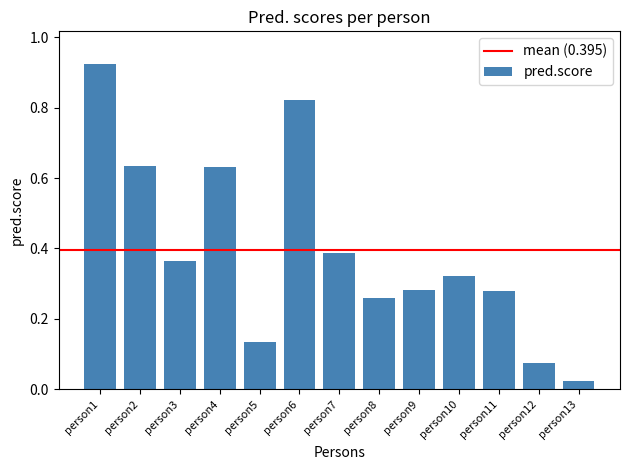

Between person12 and person10, which is larger?

person10